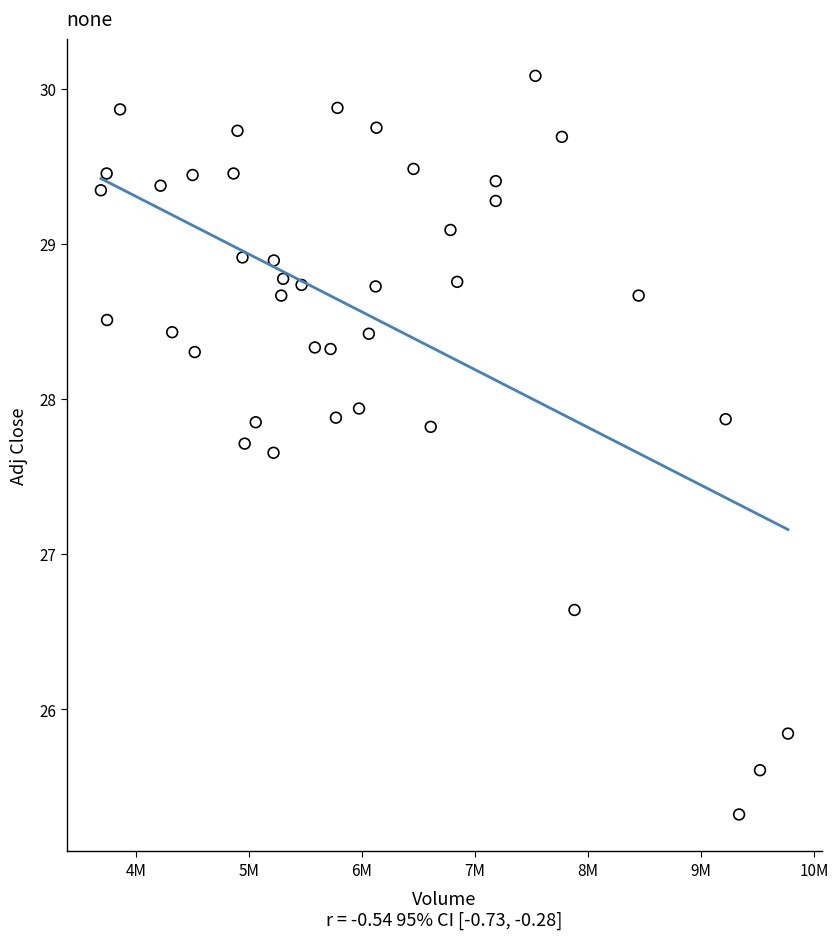

What Y value in the scatter plot is closest to 27?

26.6